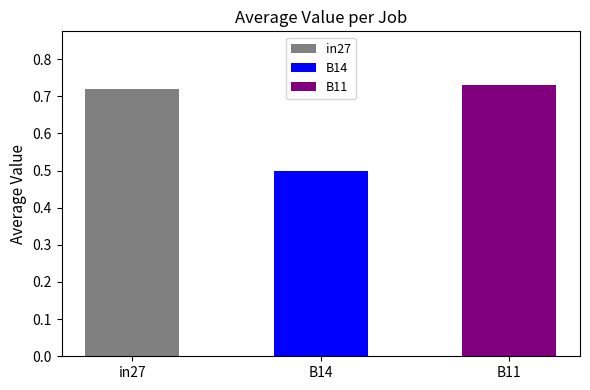

What is the label of the 3rd bar from the left?

B11